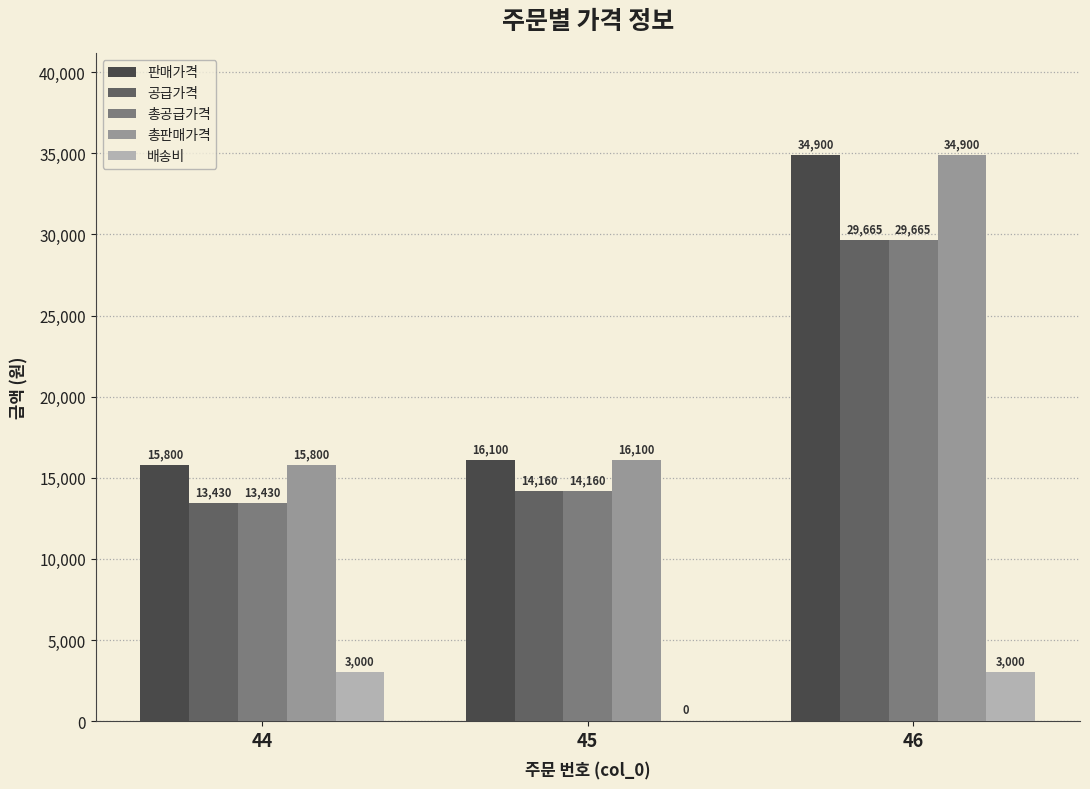

Which series changed the most between 44 and 45?

배송비